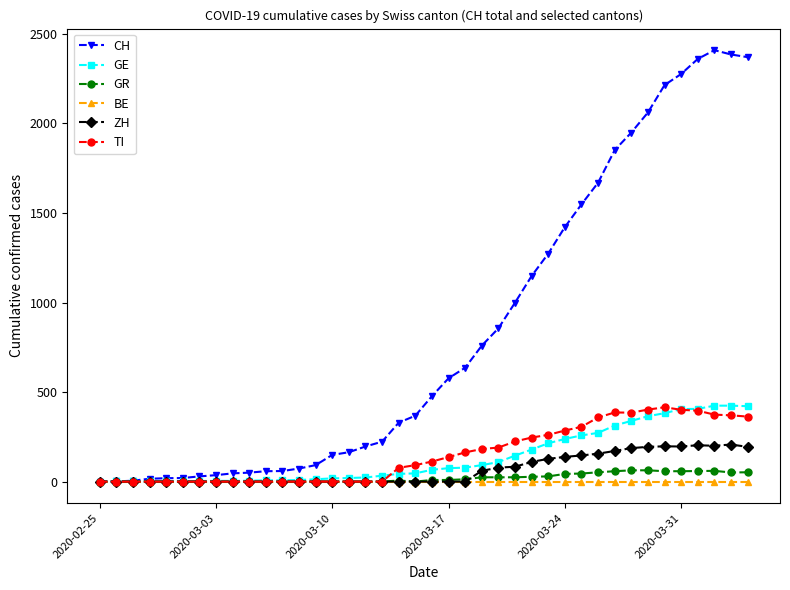

Does the chart display data point markers on the line(s)?

Yes